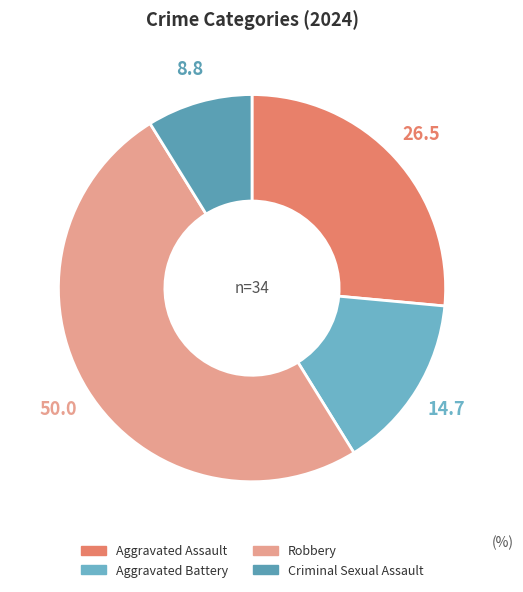

How many segments does this pie chart have?

4